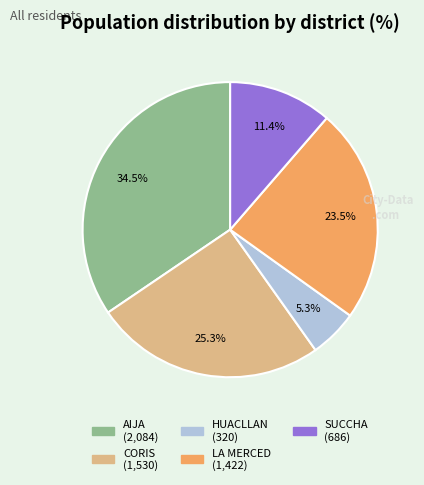

The CORIS slice represents 37% of the pie. True or false?

False